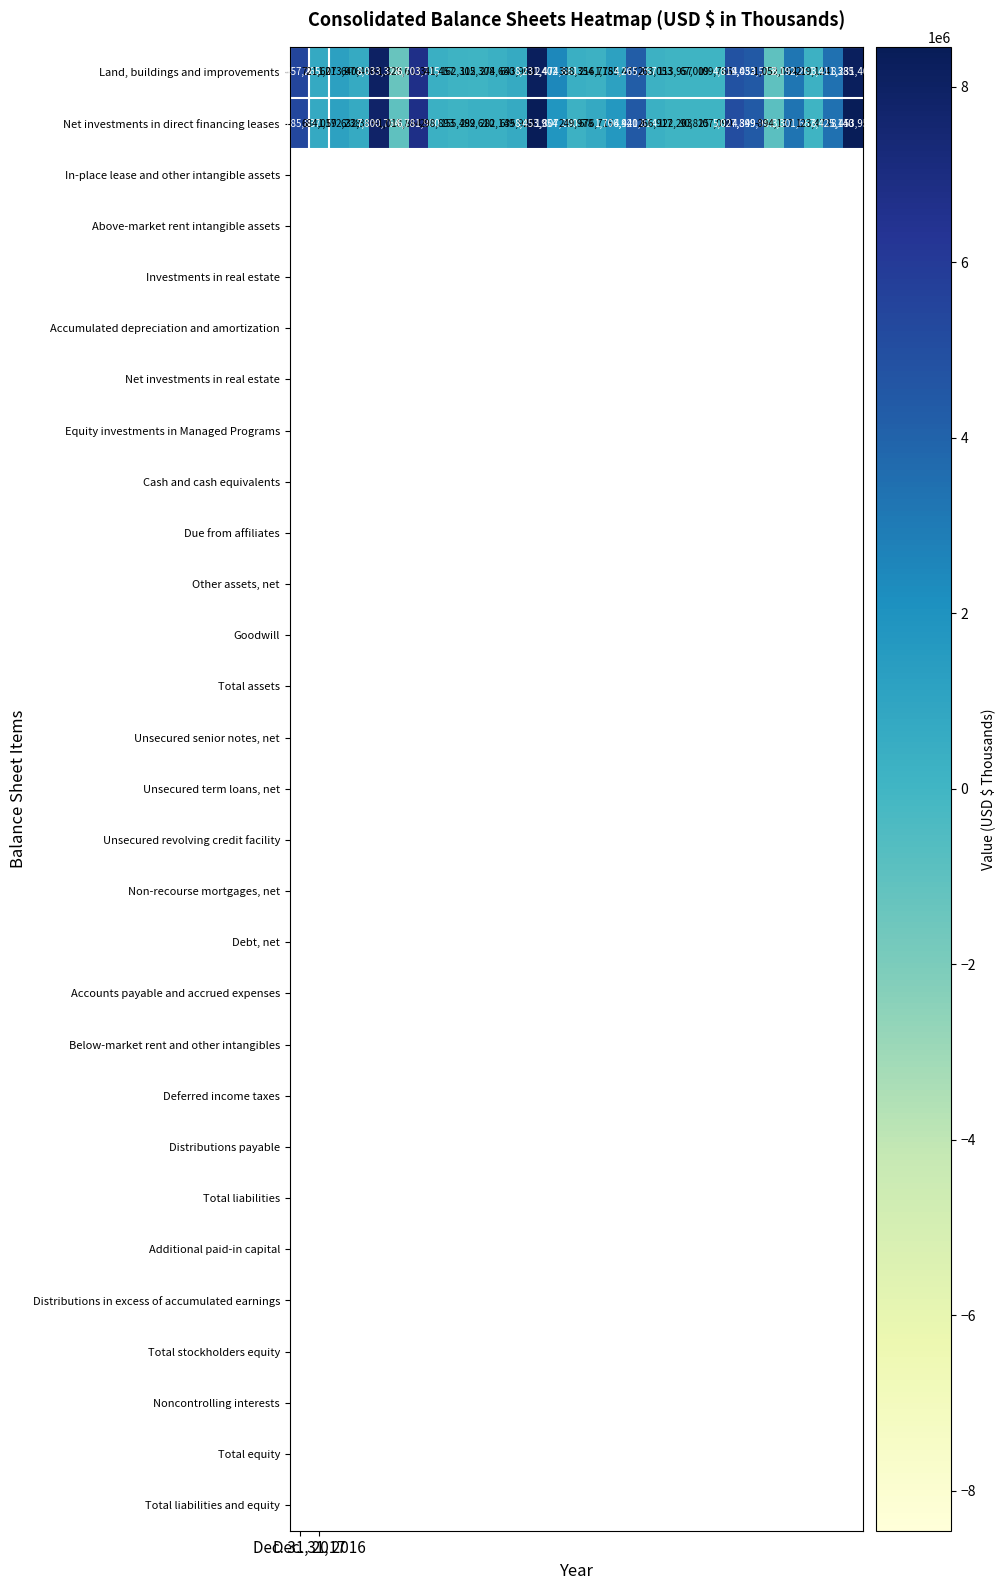

What is the maximum value shown in the chart?

8453954